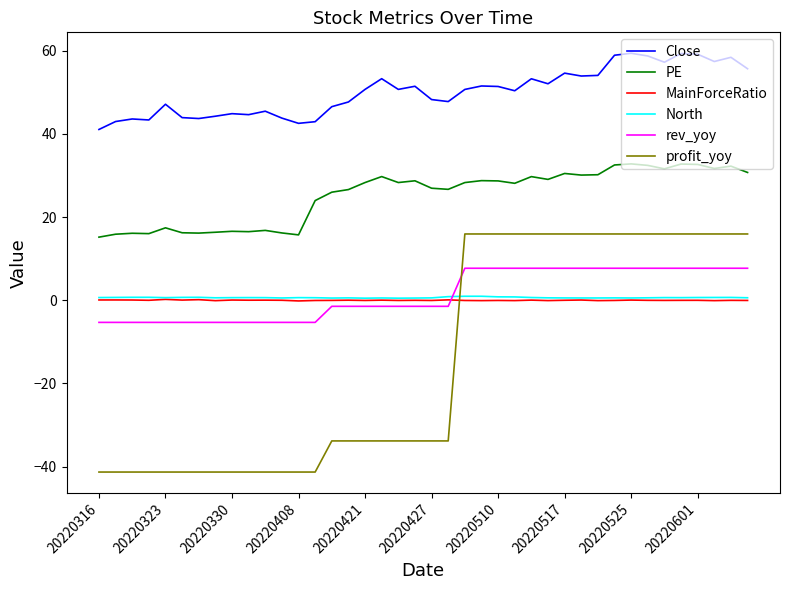

Which series has the largest total across all categories?

Close